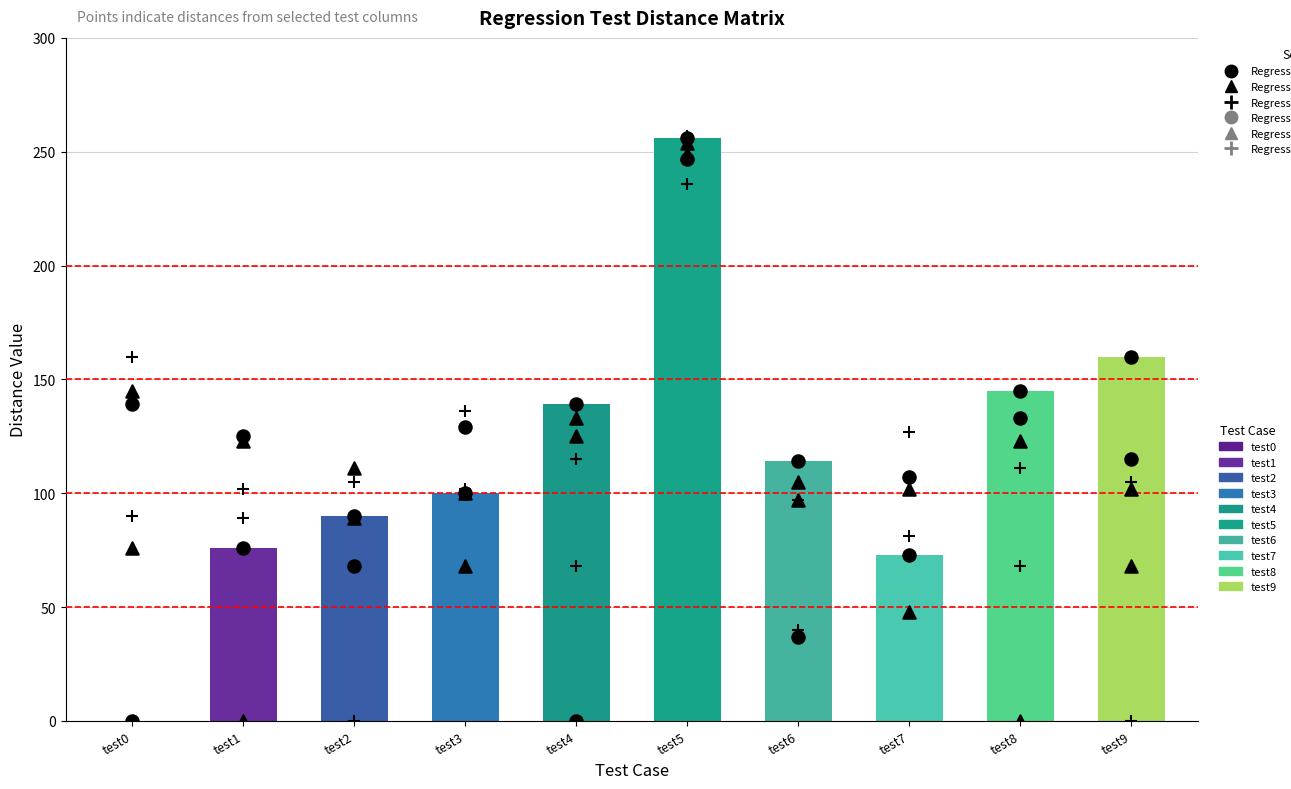

At which category is the sum across all series the highest?

test5